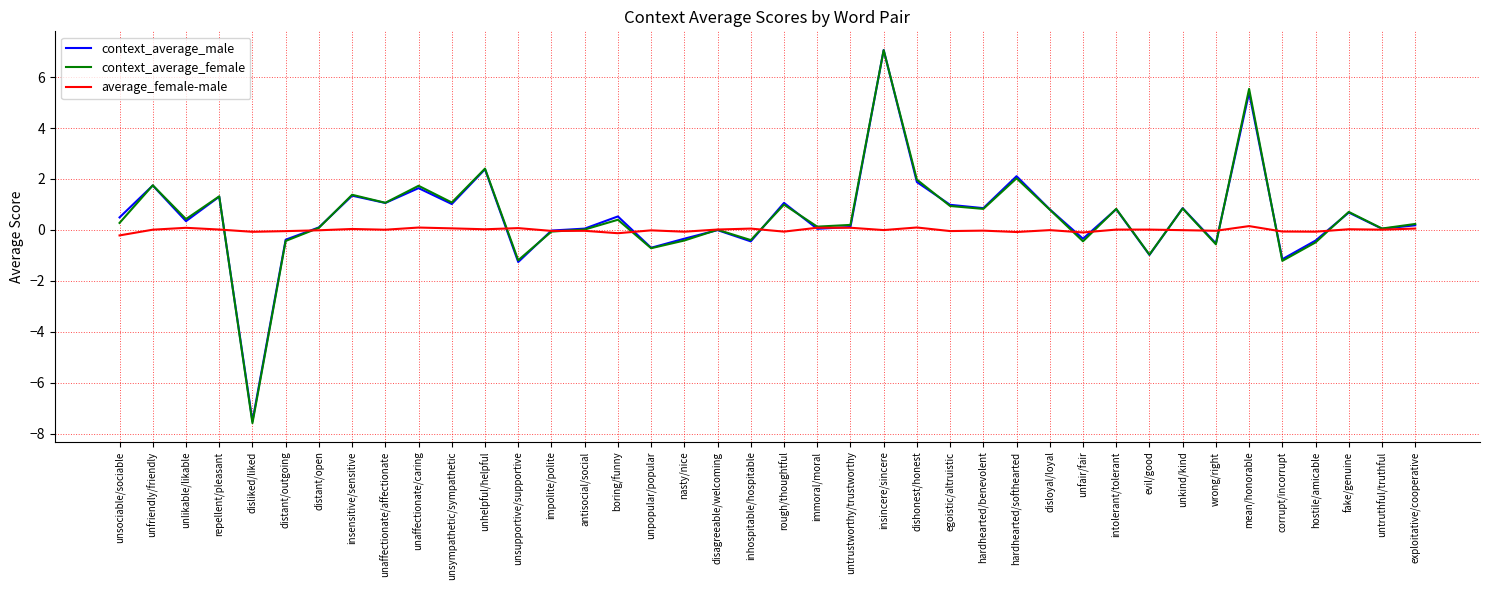

Which category has the lowest value in the context_average_female series?

disliked/liked